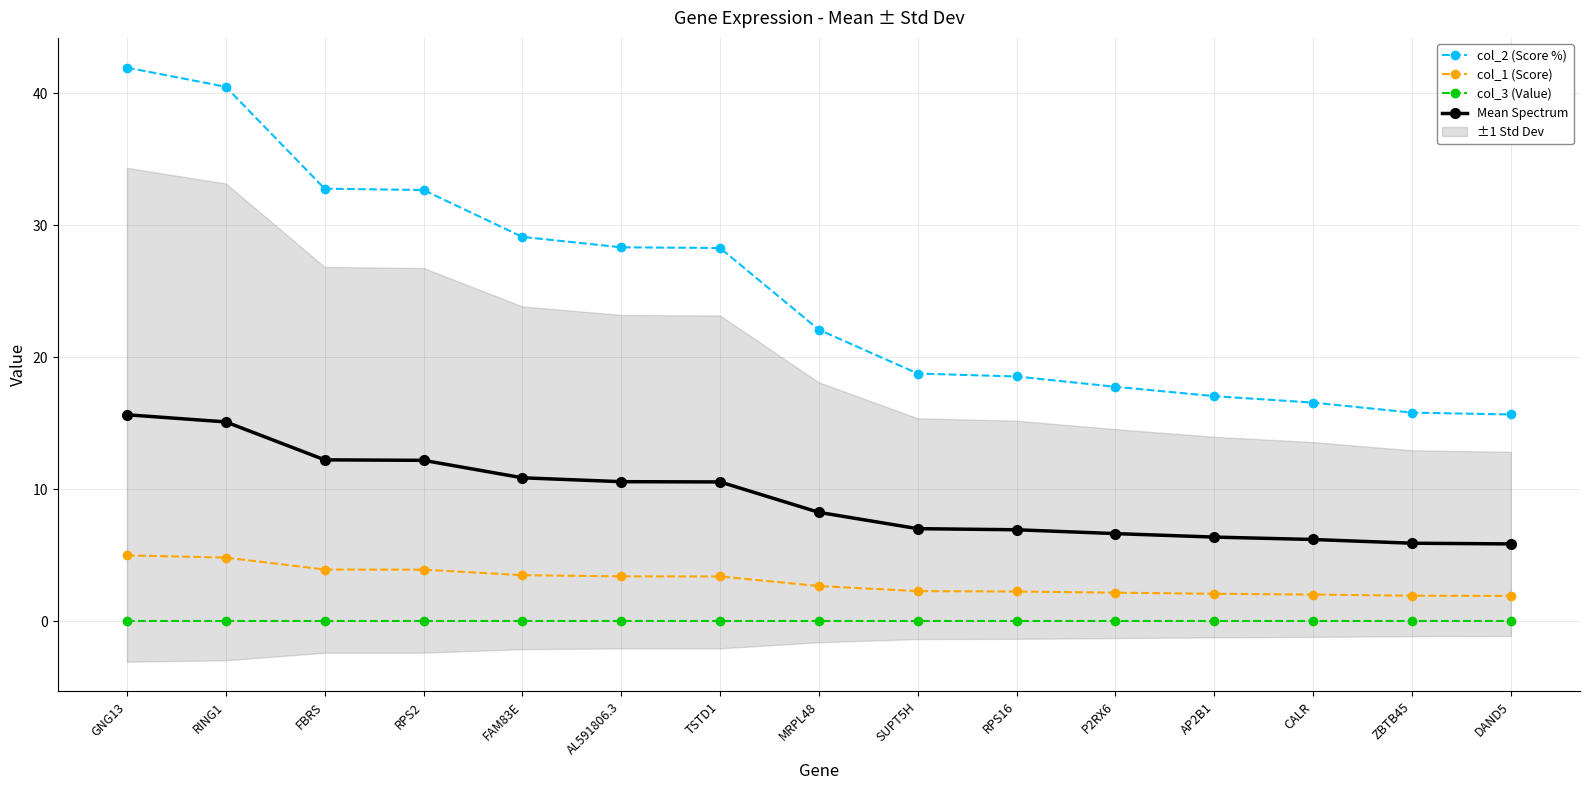

True or false: col_2 (Score %) and col_3 (Value) intersect in this chart.

False